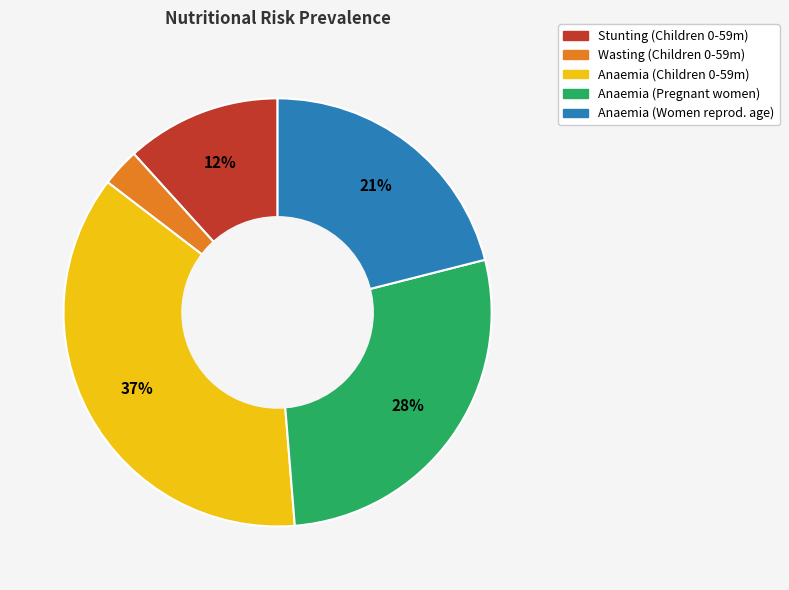

Is there any slice that represents more than half of the pie?

No